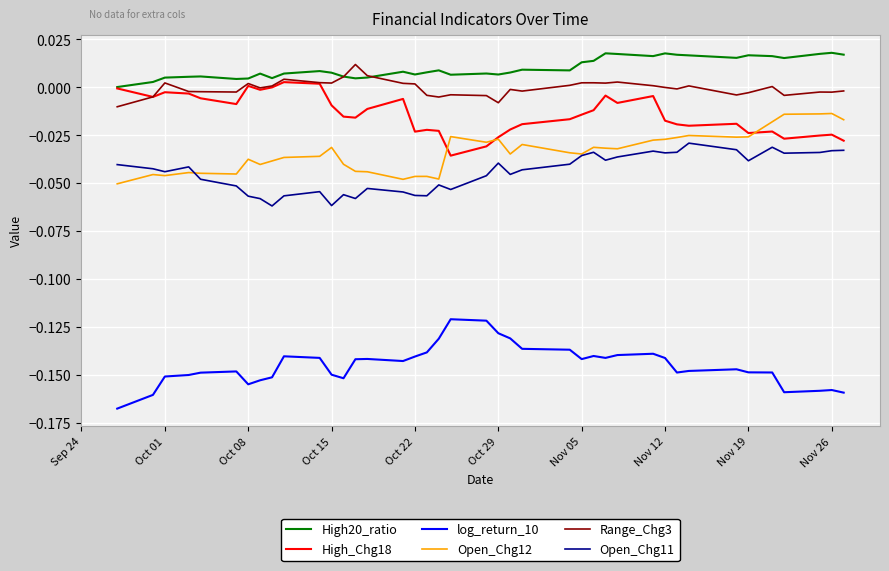

Which series has the largest total across all categories?

High20_ratio